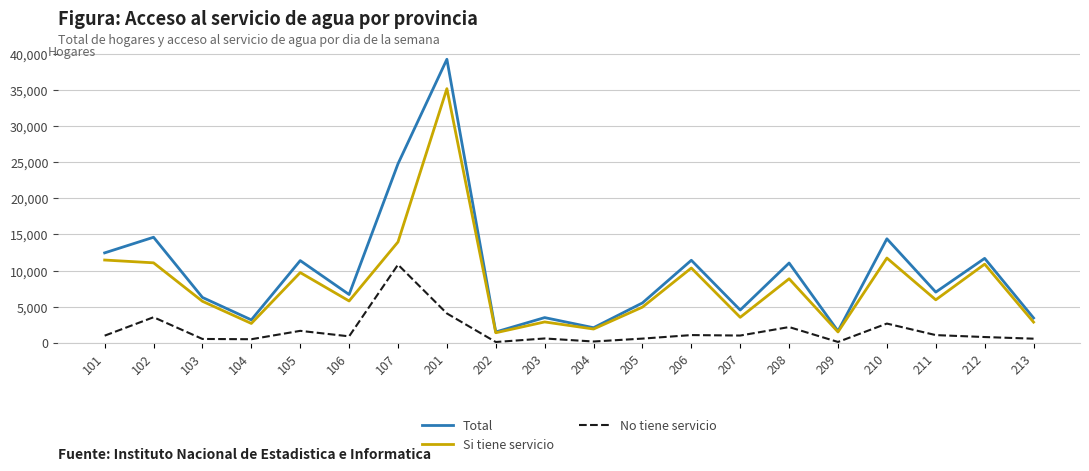

True or false: Si tiene servicio and No tiene servicio cross at least once.

False